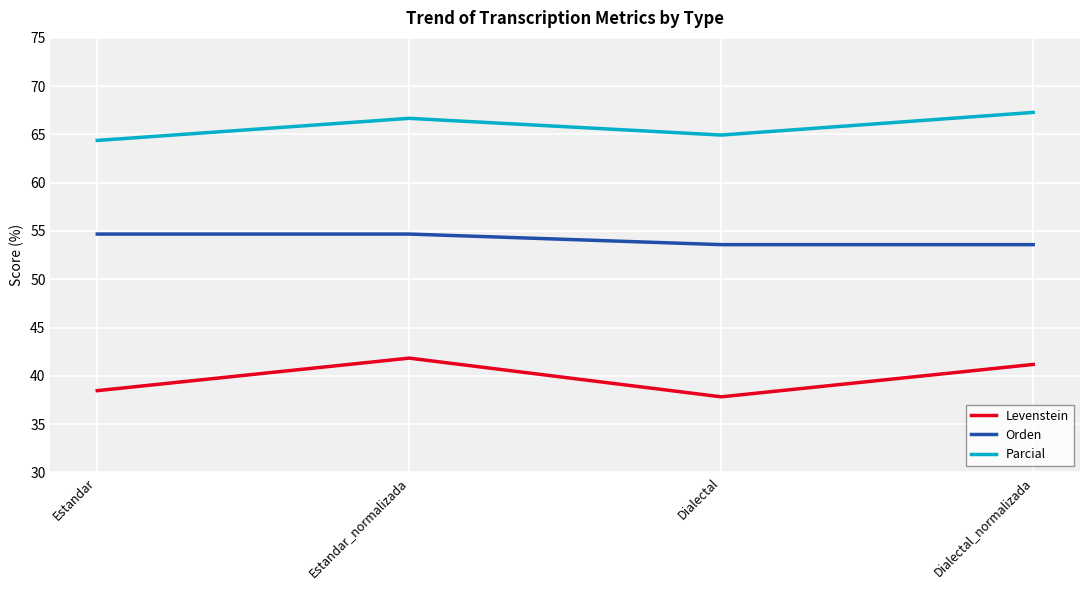

At which label does Parcial reach its minimum?

Estandar